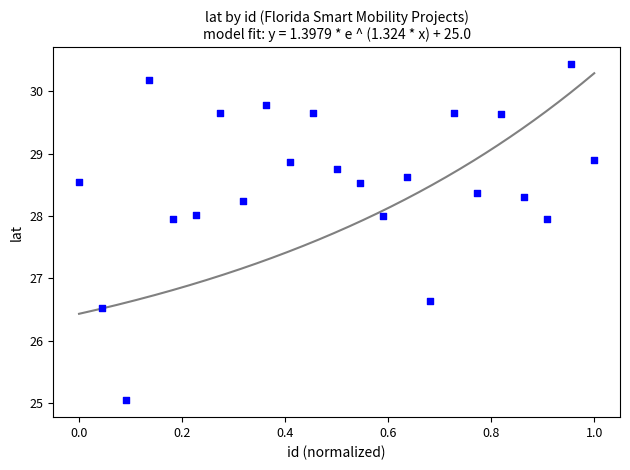

What Y value in the scatter plot is closest to 27?

26.6